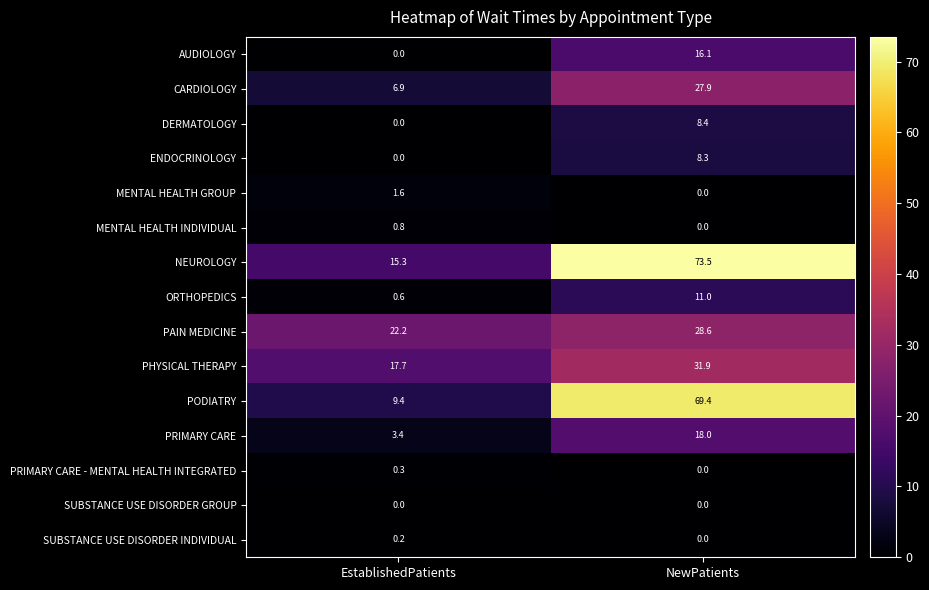

Reading left to right, transcribe all the data shown in this chart.

AUDIOLOGY: EstablishedPatients=0.0	NewPatients=16.1
CARDIOLOGY: EstablishedPatients=6.9	NewPatients=27.9
DERMATOLOGY: EstablishedPatients=0.0	NewPatients=8.4
ENDOCRINOLOGY: EstablishedPatients=0.0	NewPatients=8.3
MENTAL HEALTH GROUP: EstablishedPatients=1.6	NewPatients=0.0
MENTAL HEALTH INDIVIDUAL: EstablishedPatients=0.8	NewPatients=0.0
NEUROLOGY: EstablishedPatients=15.3	NewPatients=73.5
ORTHOPEDICS: EstablishedPatients=0.6	NewPatients=11.0
PAIN MEDICINE: EstablishedPatients=22.2	NewPatients=28.6
PHYSICAL THERAPY: EstablishedPatients=17.7	NewPatients=31.9
PODIATRY: EstablishedPatients=9.4	NewPatients=69.4
PRIMARY CARE: EstablishedPatients=3.4	NewPatients=18.0
PRIMARY CARE - MENTAL HEALTH INTEGRATED: EstablishedPatients=0.3	NewPatients=0.0
SUBSTANCE USE DISORDER GROUP: EstablishedPatients=0.0	NewPatients=0.0
SUBSTANCE USE DISORDER INDIVIDUAL: EstablishedPatients=0.2	NewPatients=0.0